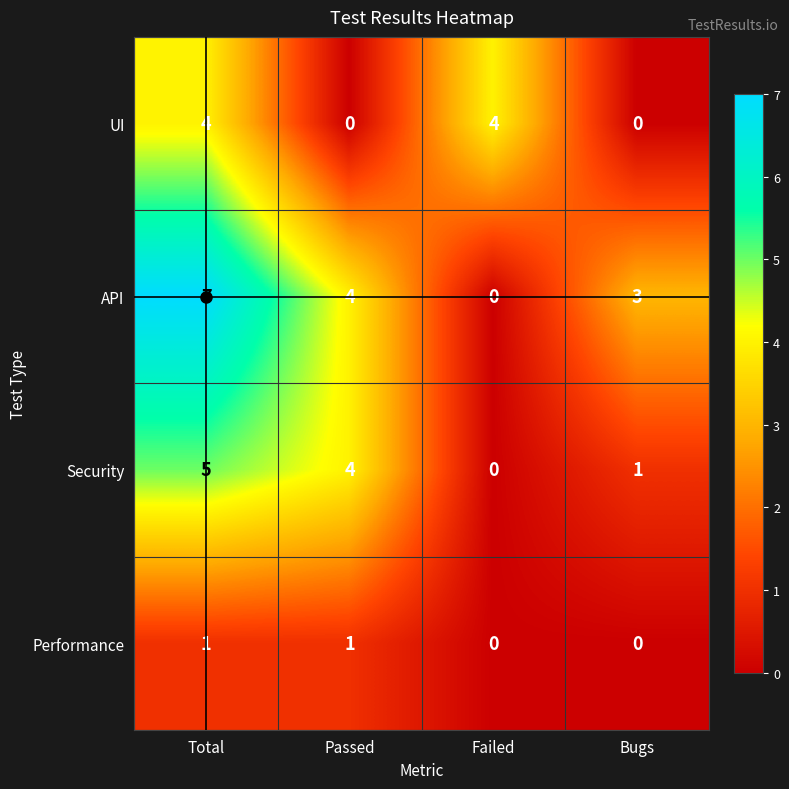

What is the difference between the highest and lowest values at Failed?

4